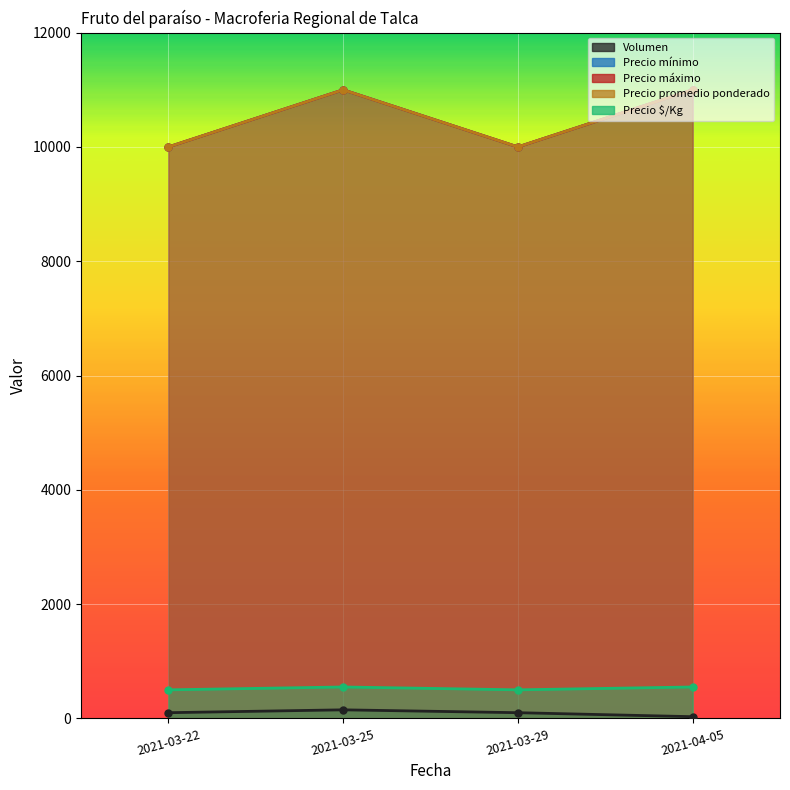

What is the difference between the maximum and second lowest values in the Precio promedio ponderado series?

1000